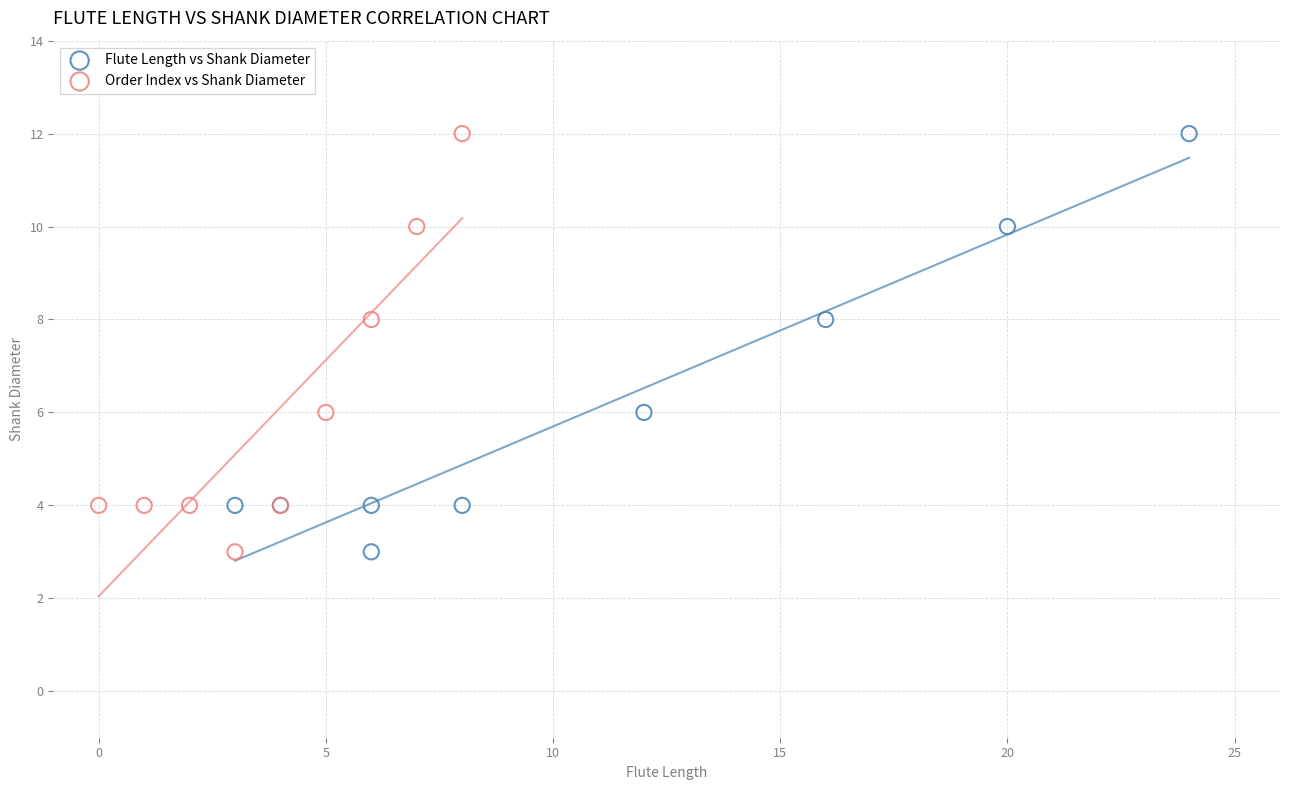

What are all the series names shown in the legend?

Flute Length vs Shank Diameter, Order Index vs Shank Diameter